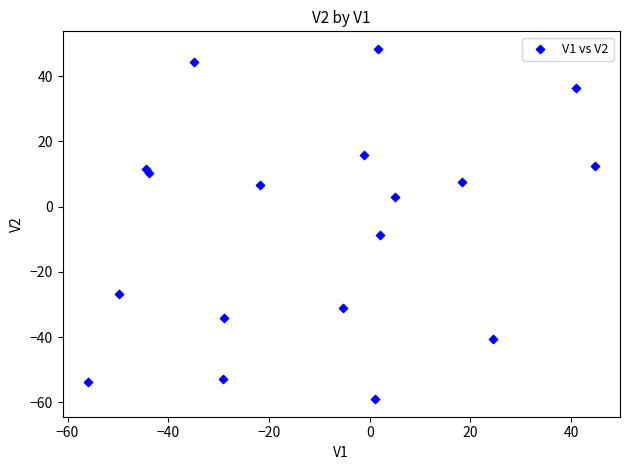

What Y value in the scatter plot is closest to -5?

-8.7